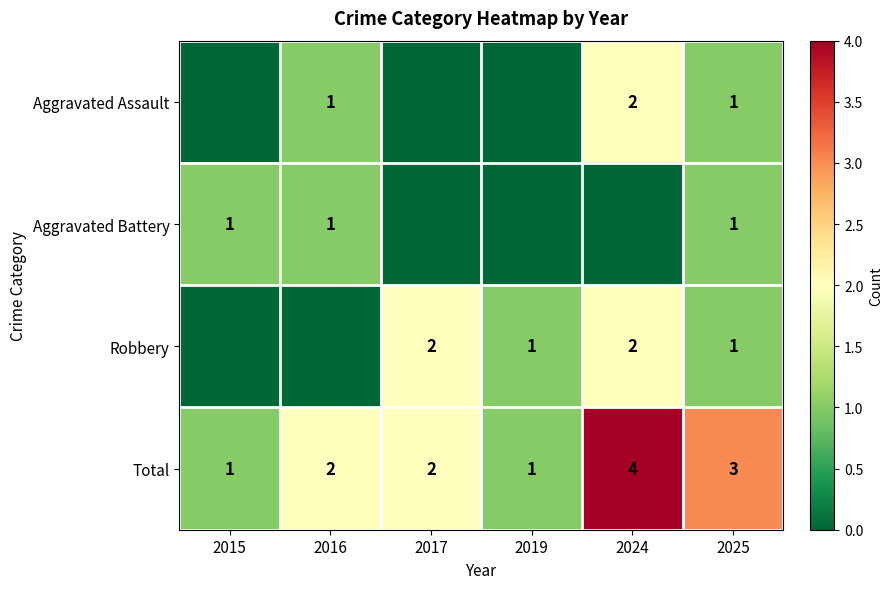

At which label does Total reach its peak?

2024